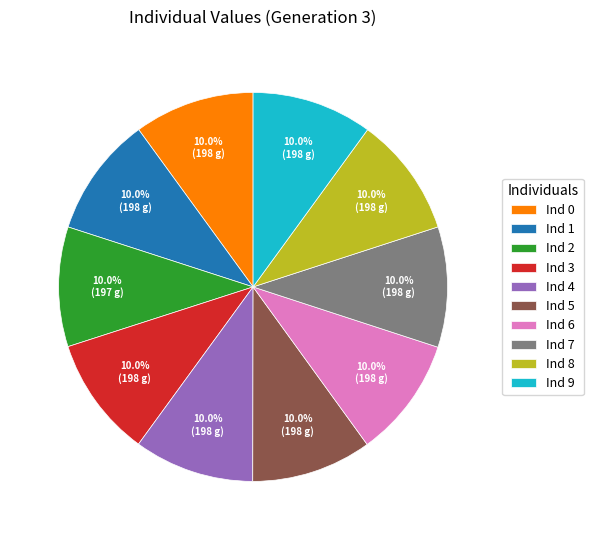

Approximately how many times larger is the value at Ind 8 compared to Ind 6?

1.0